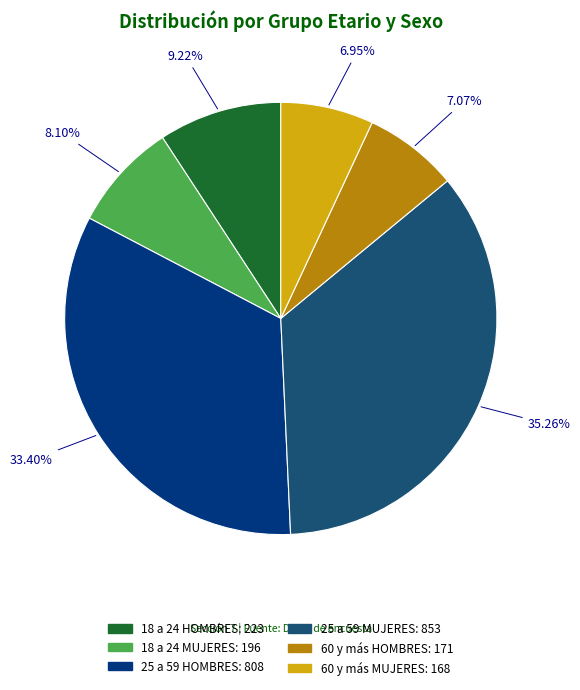

Is it true that 60 y más MUJERES is 1% of the pie?

False